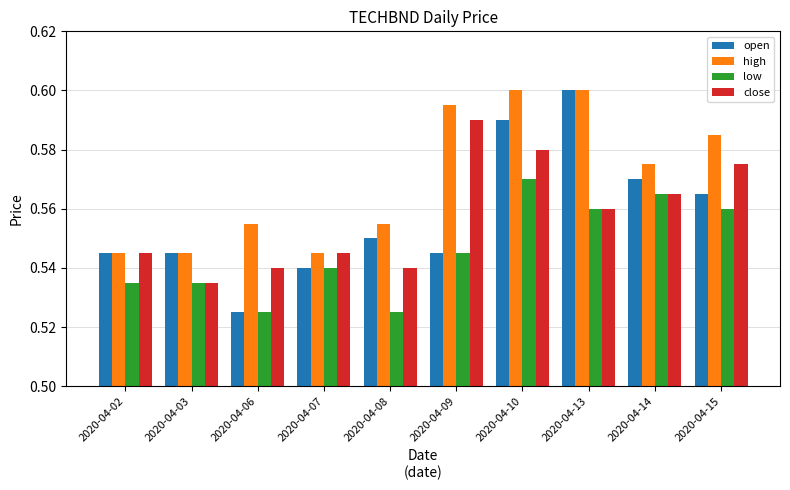

At which label does low reach its peak?

2020-04-10